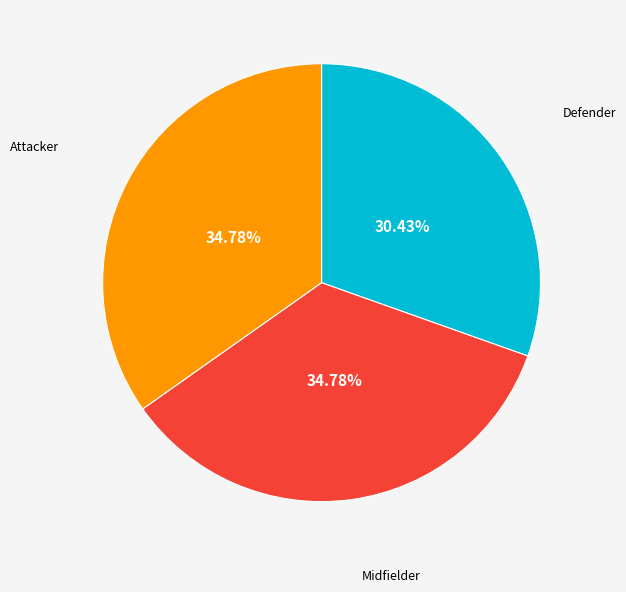

Which slice is the smallest?

Defender